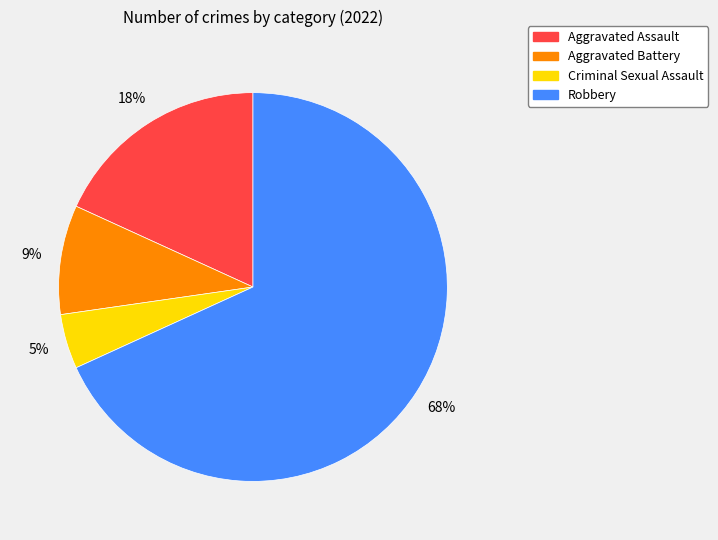

Rank the categories by value from lowest to highest.

Criminal Sexual Assault, Aggravated Battery, Aggravated Assault, Robbery